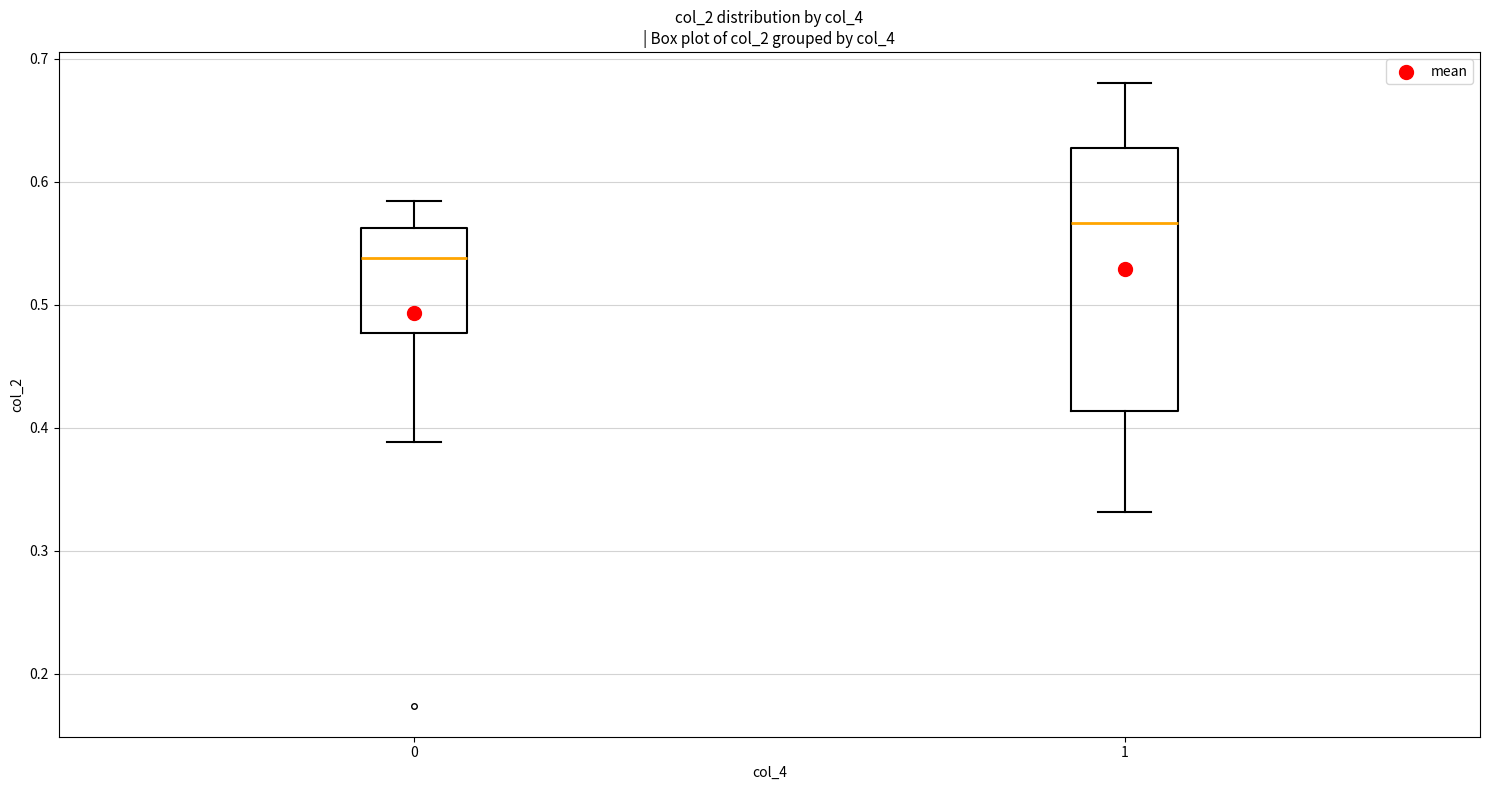

Which box has the highest median line?

1